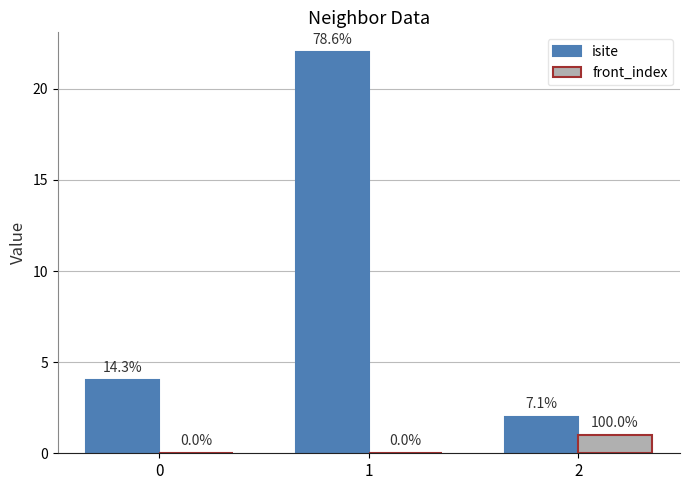

Are the bars grouped side by side (vs. stacked)?

Yes